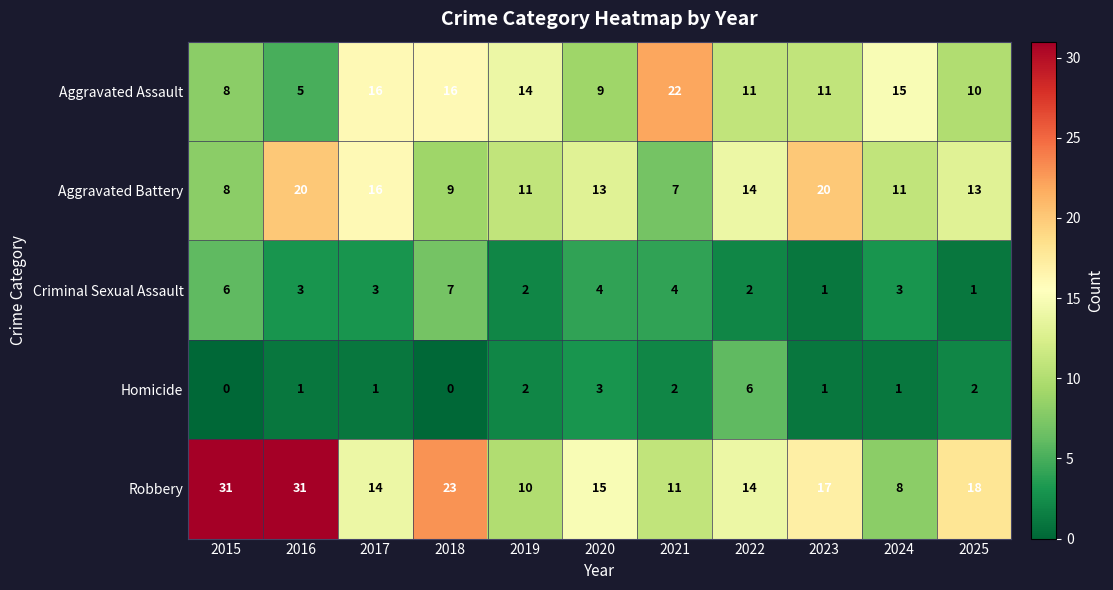

Which series changed the most between 2016 and 2021?

Robbery